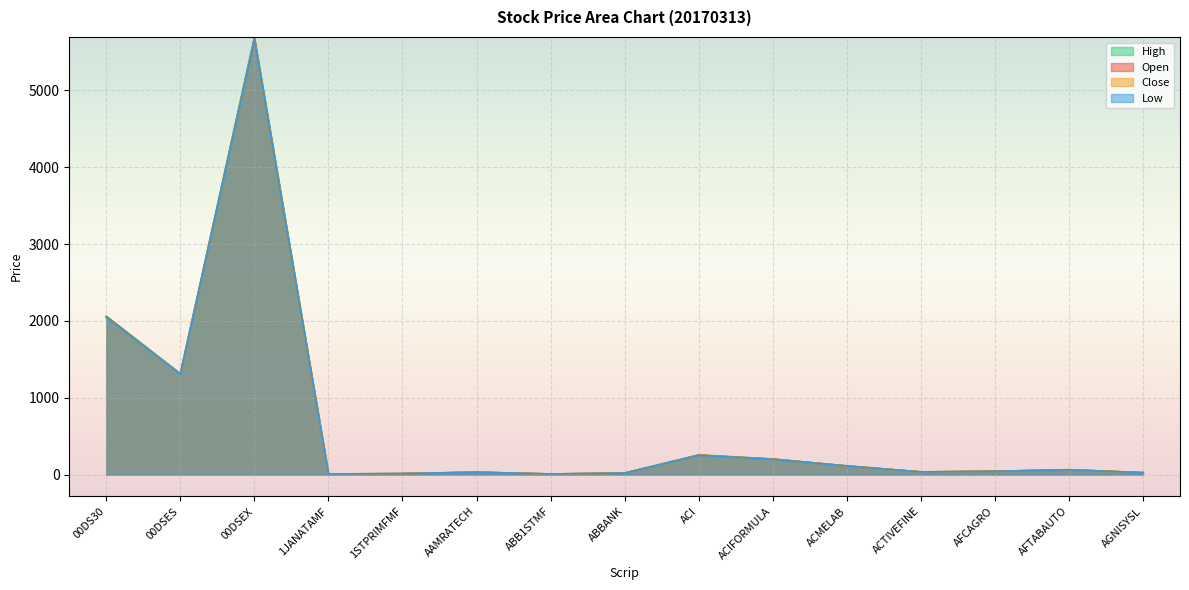

List the labels in order of High value, smallest first.

1JANATAMF, ABB1STMF, 1STPRIMFMF, ABBANK, AGNISYSL, AAMRATECH, ACTIVEFINE, AFCAGRO, AFTABAUTO, ACMELAB, ACIFORMULA, ACI, 00DSES, 00DS30, 00DSEX